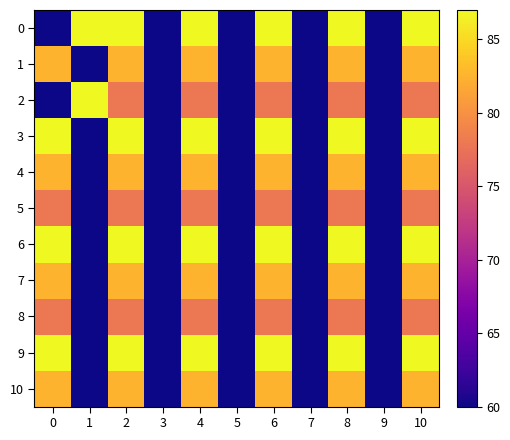

Reading left to right, transcribe all the data shown in this chart.

0: 0=60.0	1=87.0	2=87.0	3=60.0	4=87.0	5=60.0	6=87.0	7=60.0	8=87.0	9=60.0	10=87.0
1: 0=82.5	1=60.0	2=82.5	3=60.0	4=82.5	5=60.0	6=82.5	7=60.0	8=82.5	9=60.0	10=82.5
2: 0=60.0	1=87.0	2=78.0	3=60.0	4=78.0	5=60.0	6=78.0	7=60.0	8=78.0	9=60.0	10=78.0
3: 0=87.0	1=60.0	2=87.0	3=60.0	4=87.0	5=60.0	6=87.0	7=60.0	8=87.0	9=60.0	10=87.0
4: 0=82.5	1=60.0	2=82.5	3=60.0	4=82.5	5=60.0	6=82.5	7=60.0	8=82.5	9=60.0	10=82.5
5: 0=78.0	1=60.0	2=78.0	3=60.0	4=78.0	5=60.0	6=78.0	7=60.0	8=78.0	9=60.0	10=78.0
6: 0=87.0	1=60.0	2=87.0	3=60.0	4=87.0	5=60.0	6=87.0	7=60.0	8=87.0	9=60.0	10=87.0
7: 0=82.5	1=60.0	2=82.5	3=60.0	4=82.5	5=60.0	6=82.5	7=60.0	8=82.5	9=60.0	10=82.5
8: 0=78.0	1=60.0	2=78.0	3=60.0	4=78.0	5=60.0	6=78.0	7=60.0	8=78.0	9=60.0	10=78.0
9: 0=87.0	1=60.0	2=87.0	3=60.0	4=87.0	5=60.0	6=87.0	7=60.0	8=87.0	9=60.0	10=87.0
10: 0=82.5	1=60.0	2=82.5	3=60.0	4=82.5	5=60.0	6=82.5	7=60.0	8=82.5	9=60.0	10=82.5